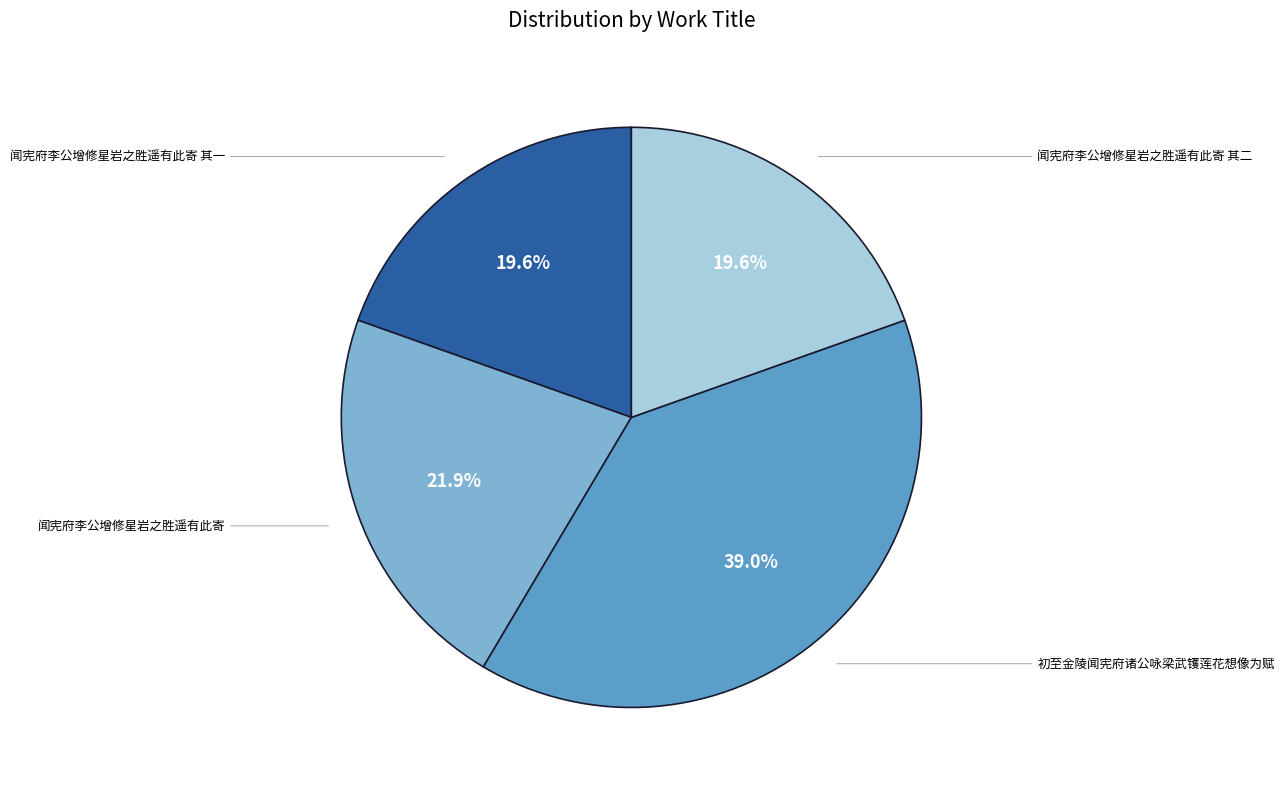

Does any single category account for the majority?

No